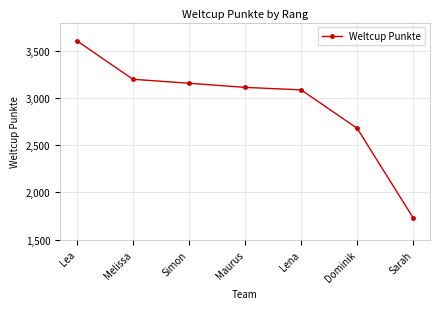

Is it true that the value at Dominik is 2680?

True